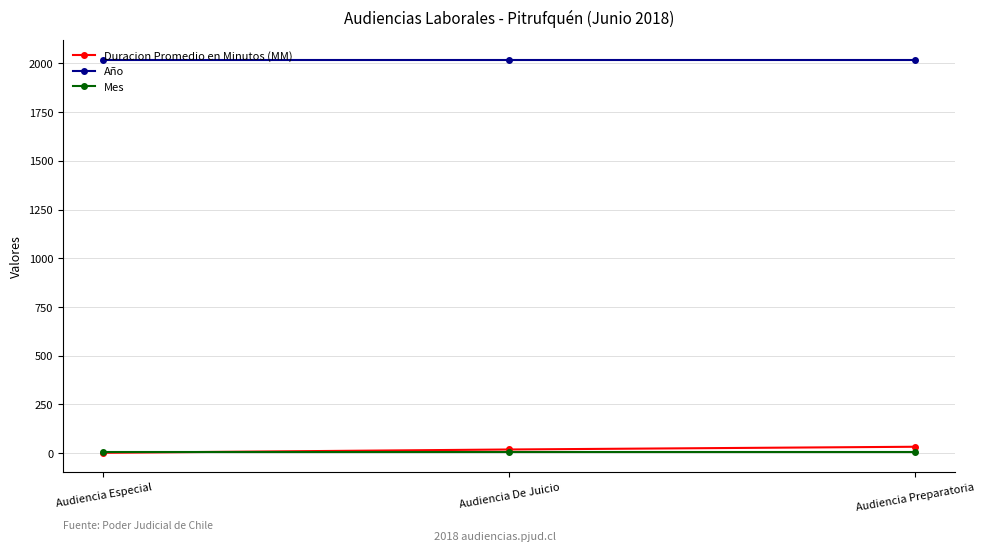

What is the label of the 3rd point from the left?

Audiencia Preparatoria